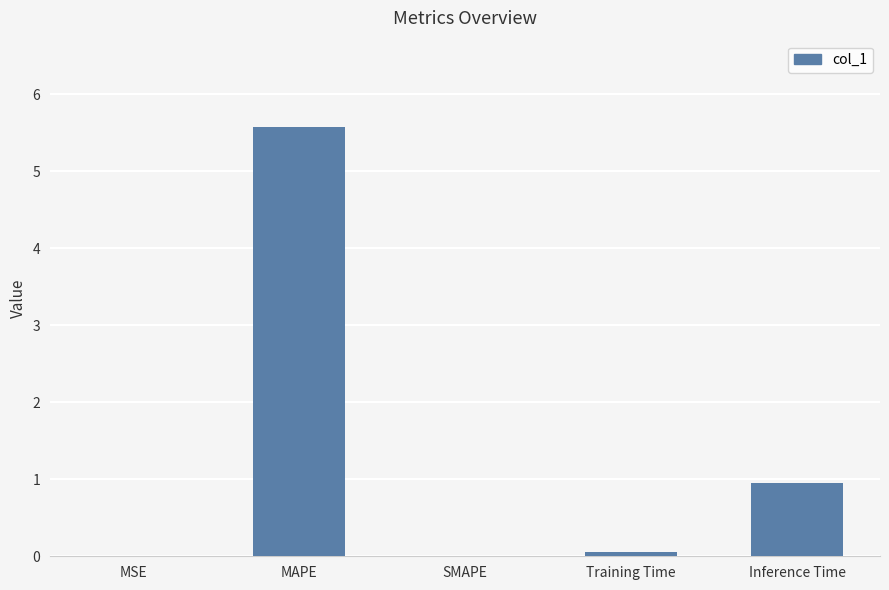

Which category has the highest value across all series?

MAPE